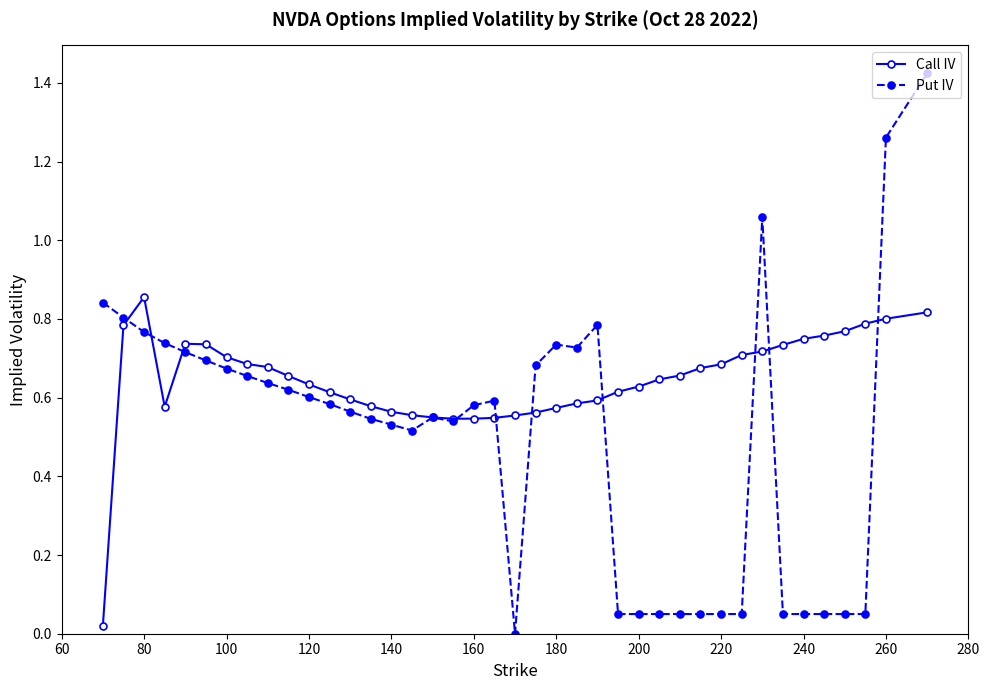

Which series has the largest total across all categories?

Call IV